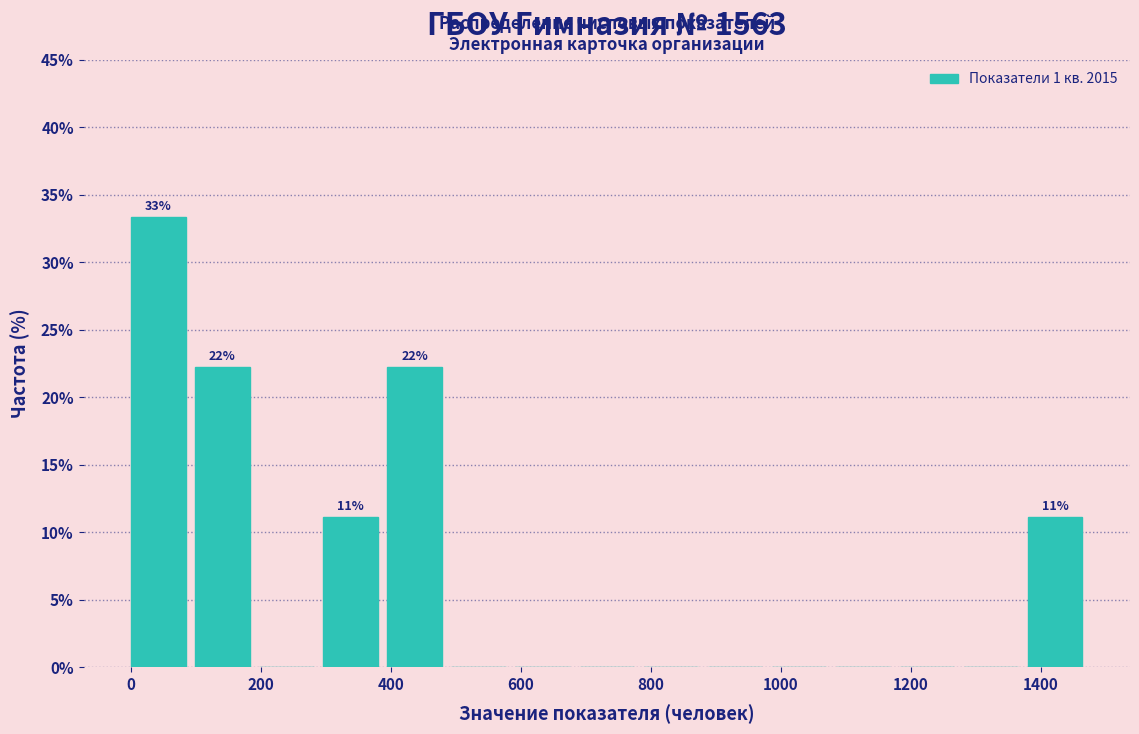

Which range on the x-axis has the tallest bar?

0 to 100